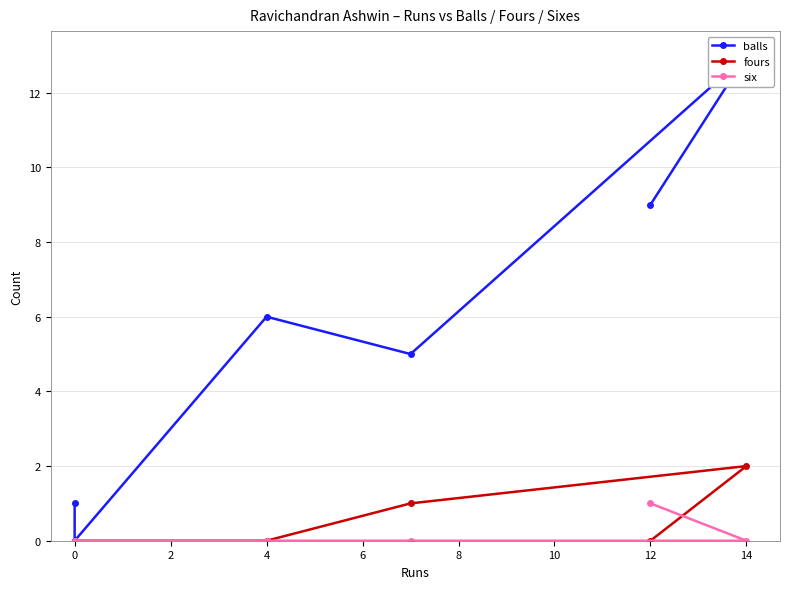

True or false: balls and fours cross at least once.

False